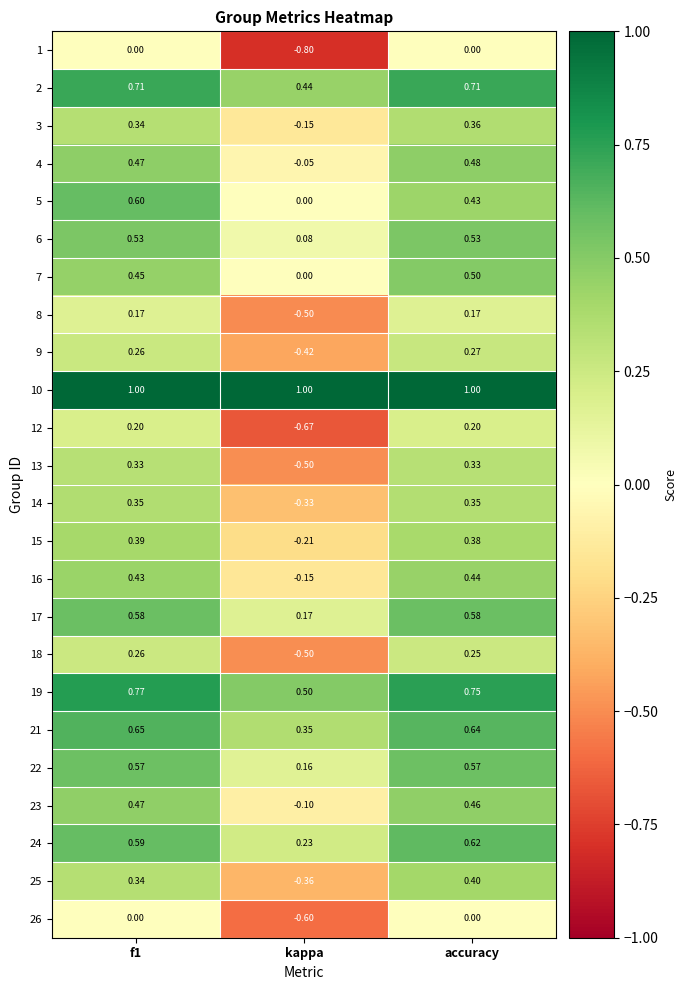

Where is 7 nearest to the value 0?

kappa